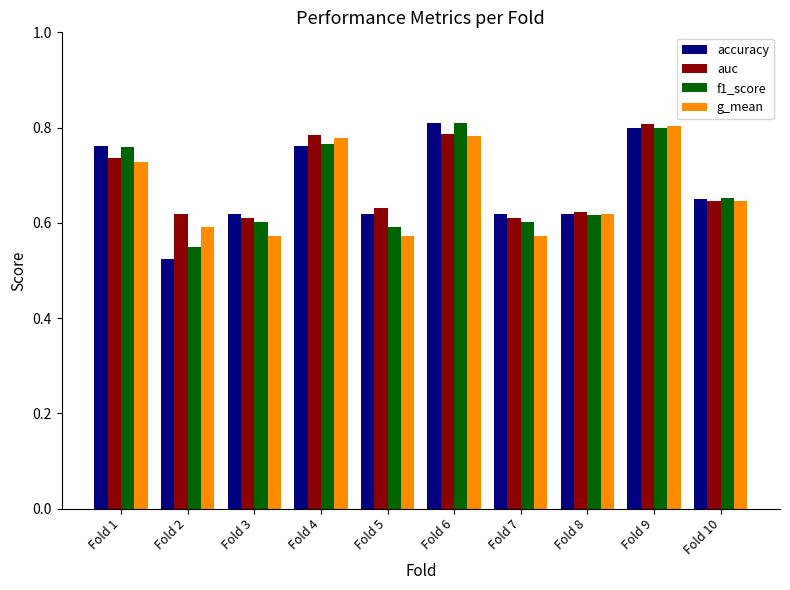

At which category does the chart reach its minimum across all series?

Fold 2